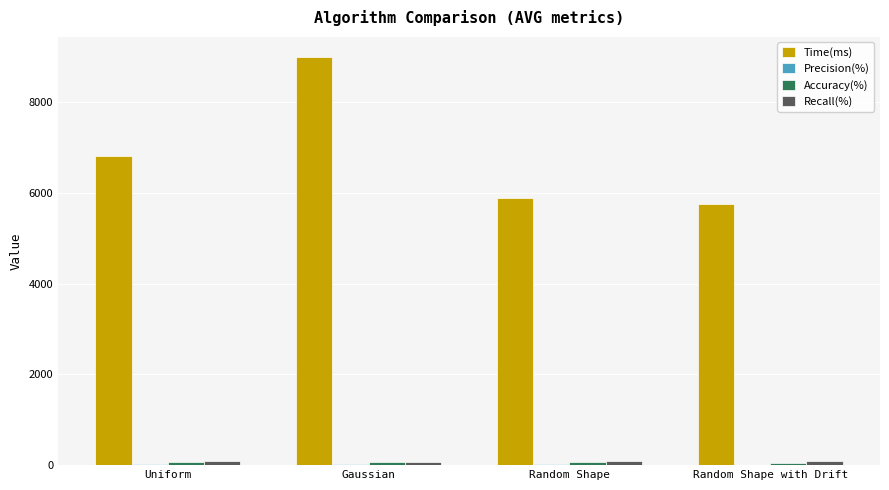

Between Gaussian and Random Shape with Drift, which series saw the biggest shift?

Time(ms)